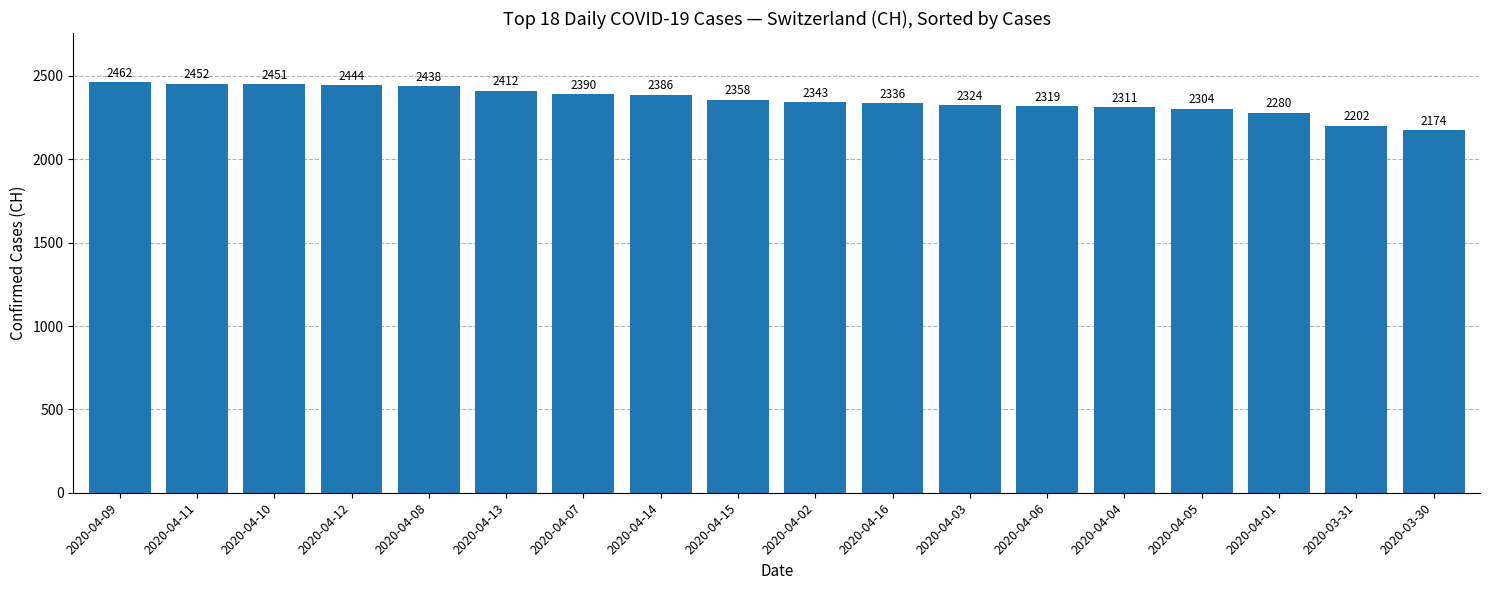

Between 2020-04-05 and 2020-04-07, which is larger?

2020-04-07